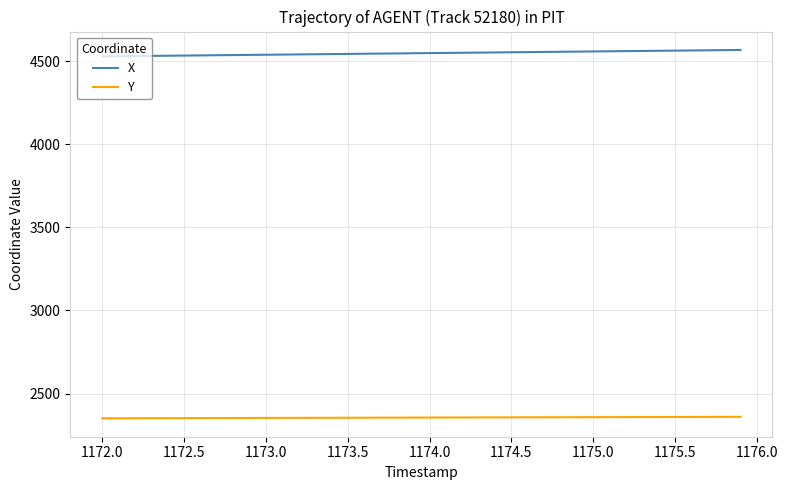

True or false: Y and X intersect in this chart.

False